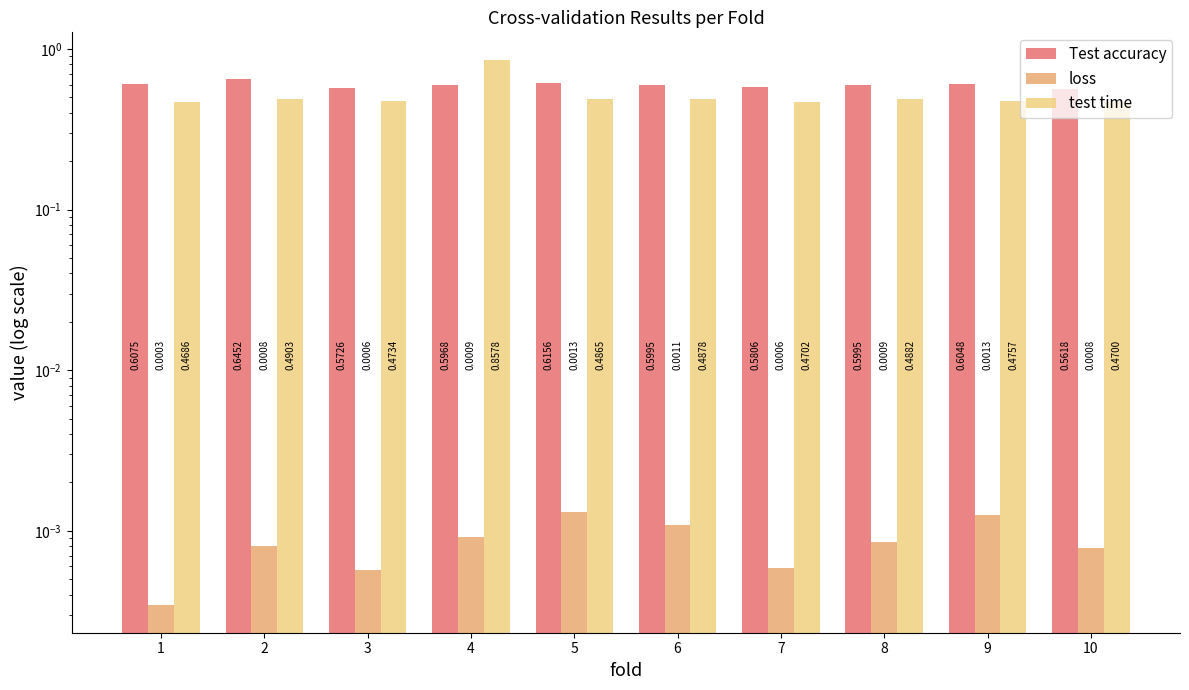

At 8, list the series in order from largest to smallest.

Test accuracy, test time, loss